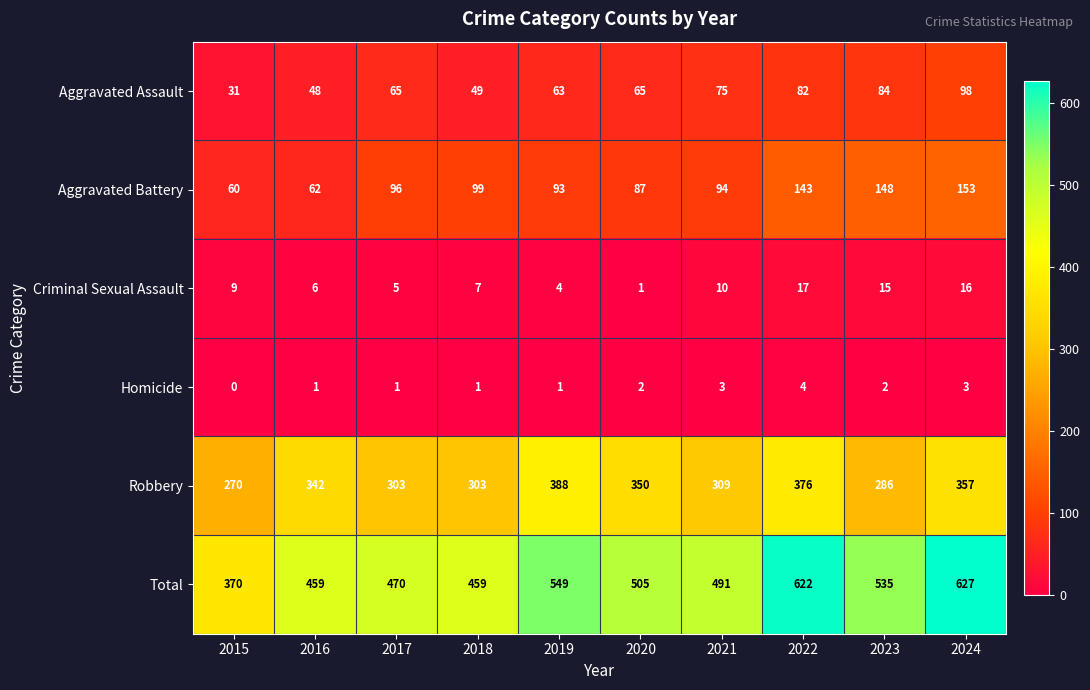

At how many categories does at least one series exceed 172?

10